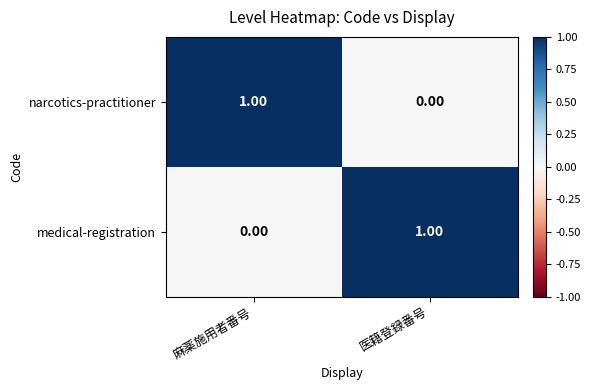

At 麻薬施用者番号, list the series in order from largest to smallest.

narcotics-practitioner, medical-registration